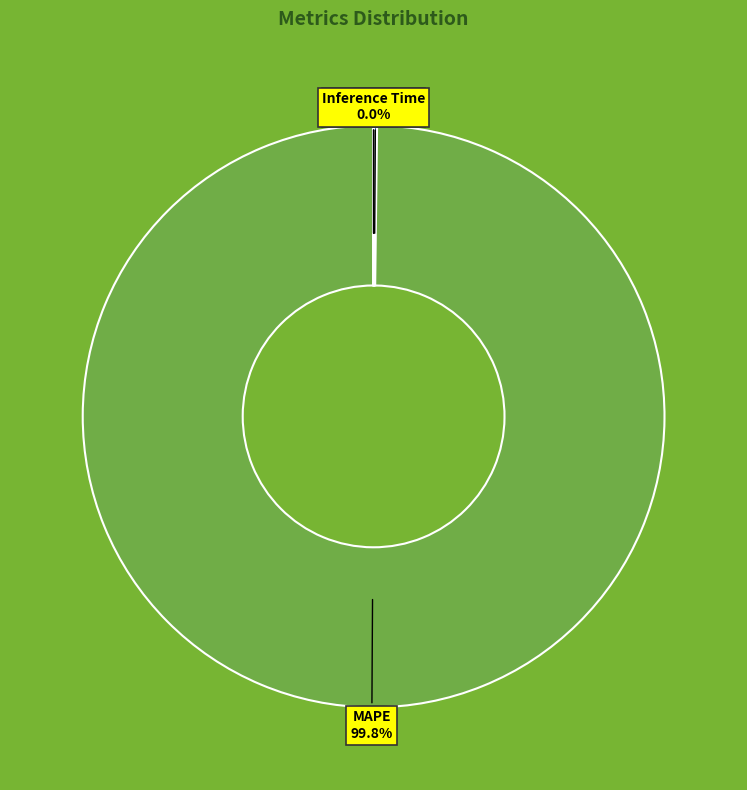

Which slice represents more than half of the pie?

MAPE